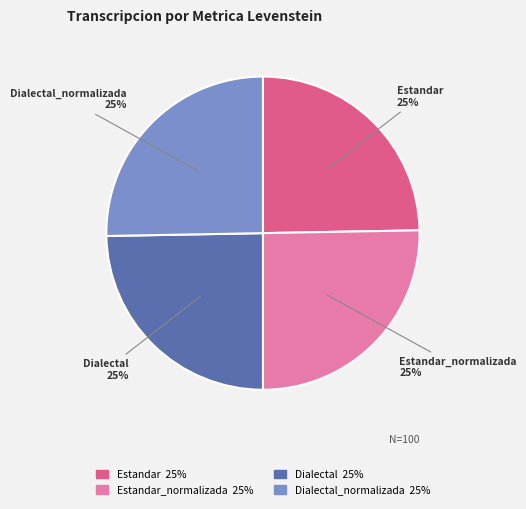

How many segments does this pie chart have?

4